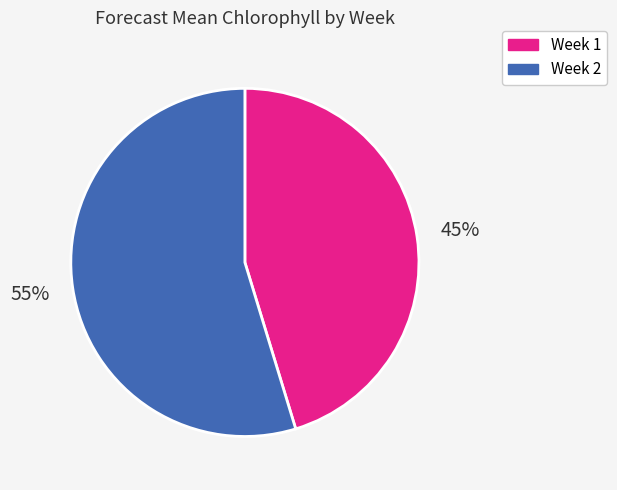

Count the number of slices in the pie.

2